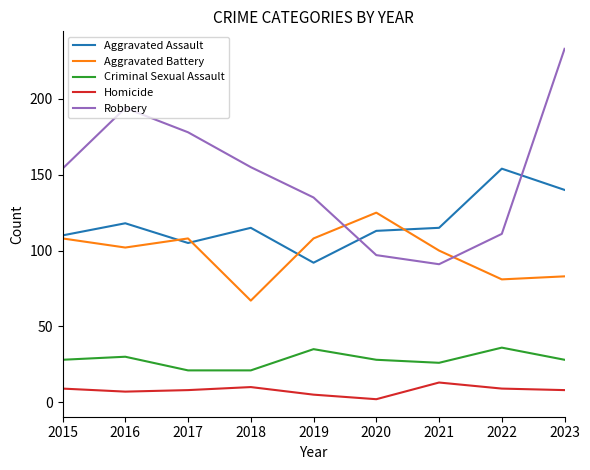

Rank the series by their maximum value, from highest to lowest.

Robbery, Aggravated Assault, Aggravated Battery, Criminal Sexual Assault, Homicide